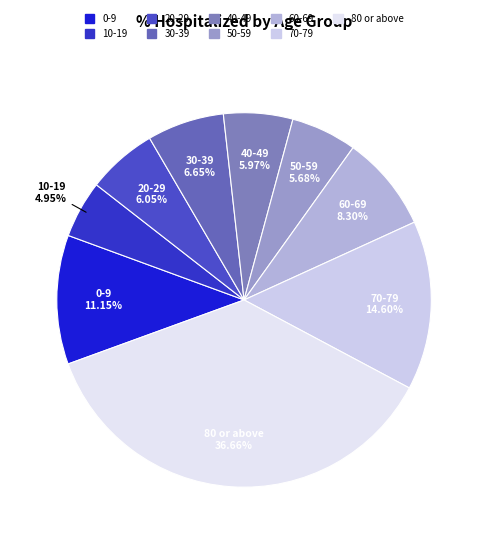

To the nearest percent, what is the average slice percentage?

11%